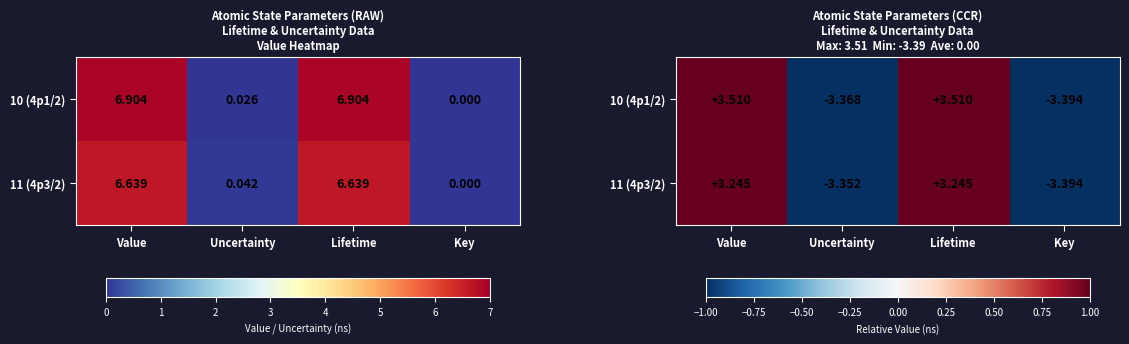

What is the difference between the second highest and second lowest values in the 10 (4p1/2) series?

6.9